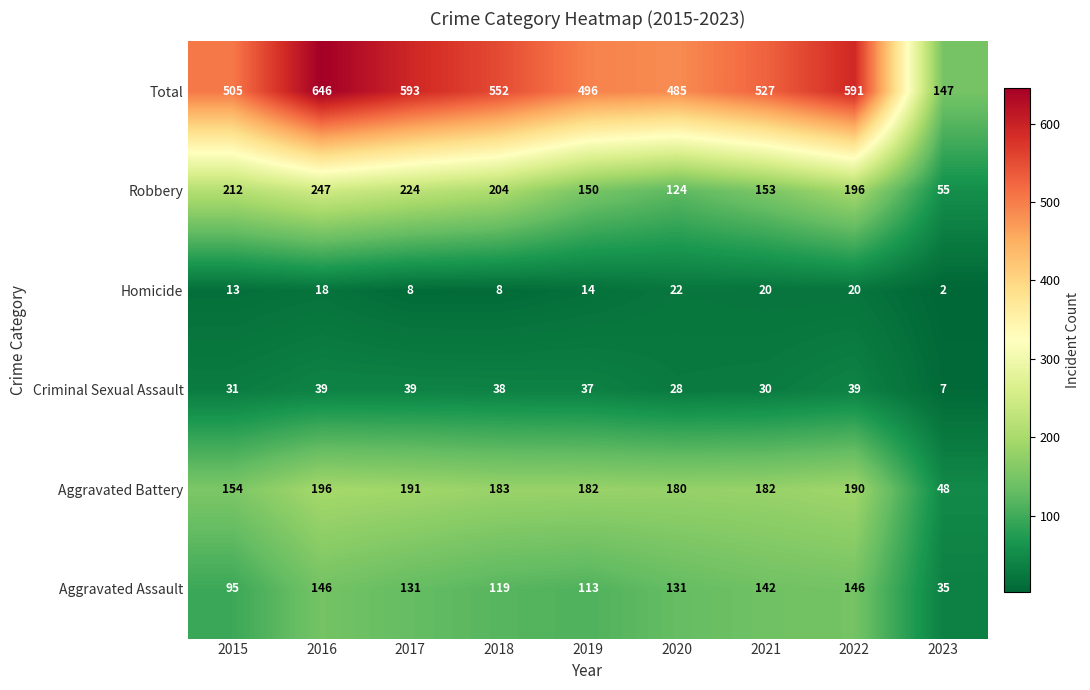

What is the smallest value displayed?

2